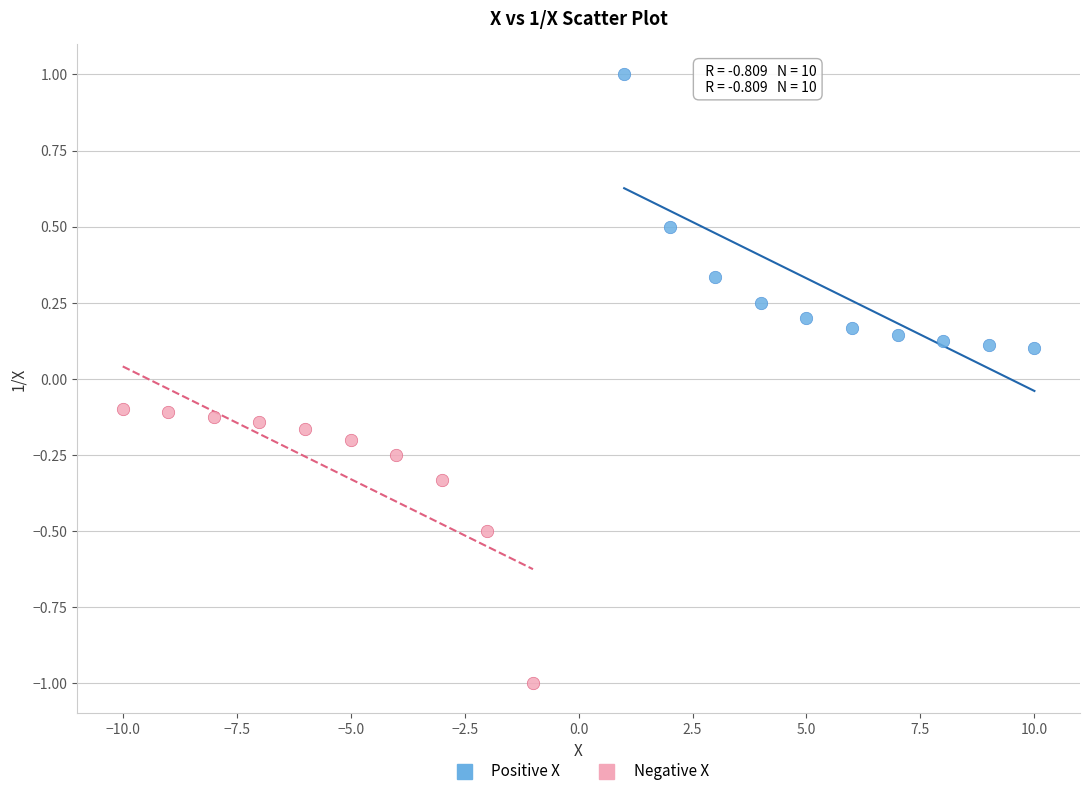

Which series contains the lowest Y value?

Negative X